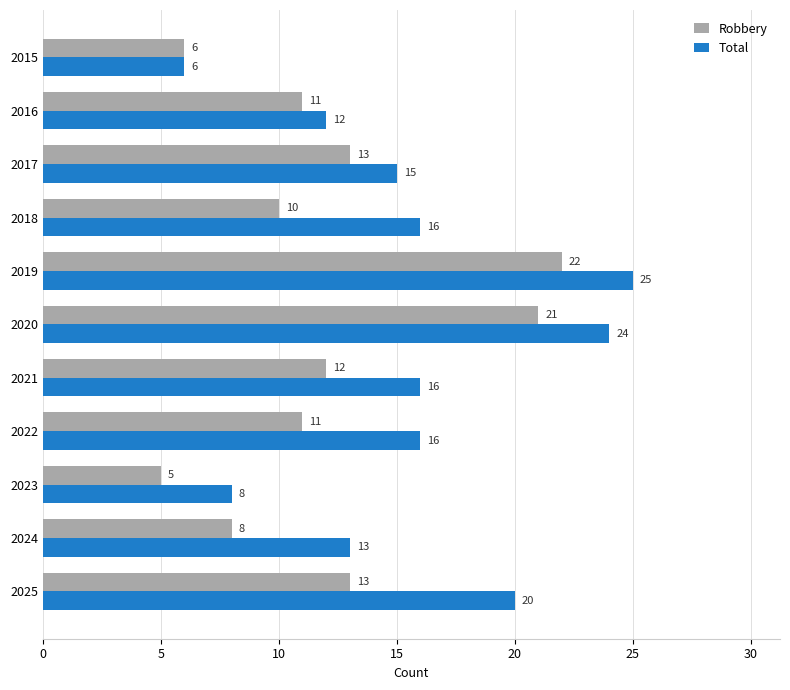

What are all the series names shown in the legend?

Robbery, Total